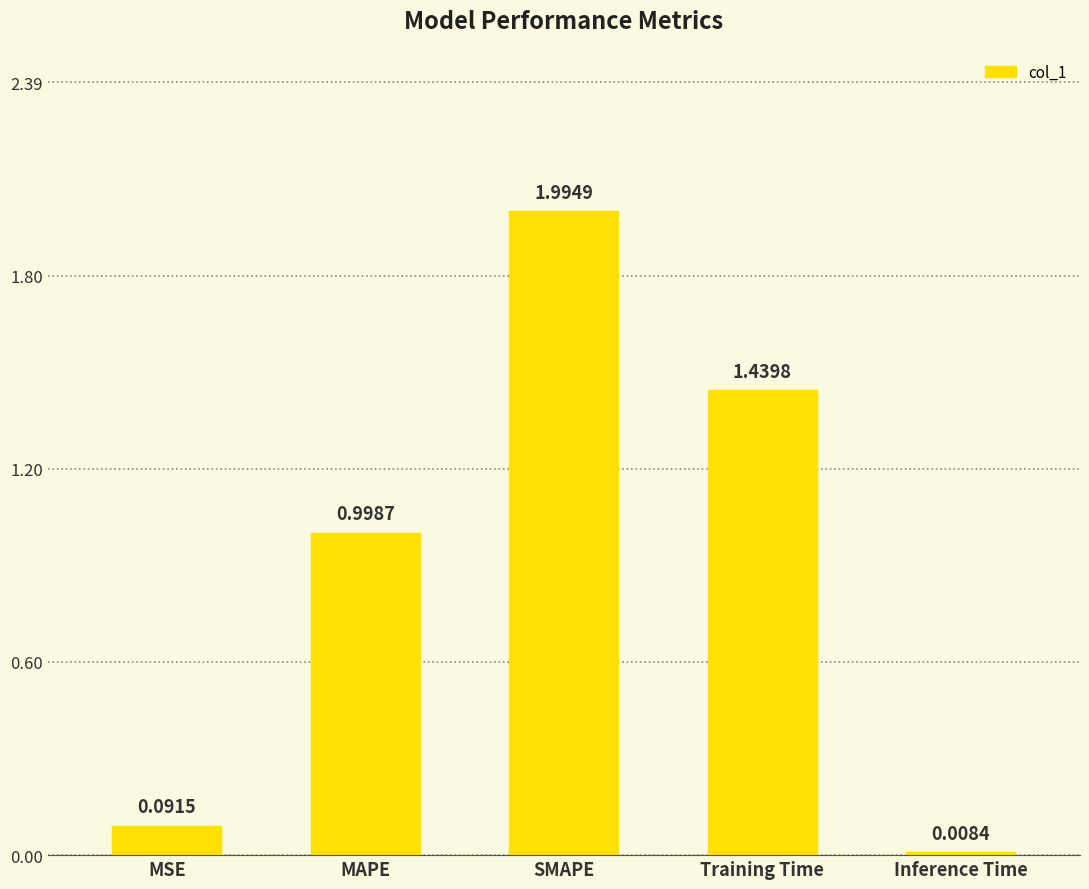

Where is the data nearest to the value 1?

MAPE